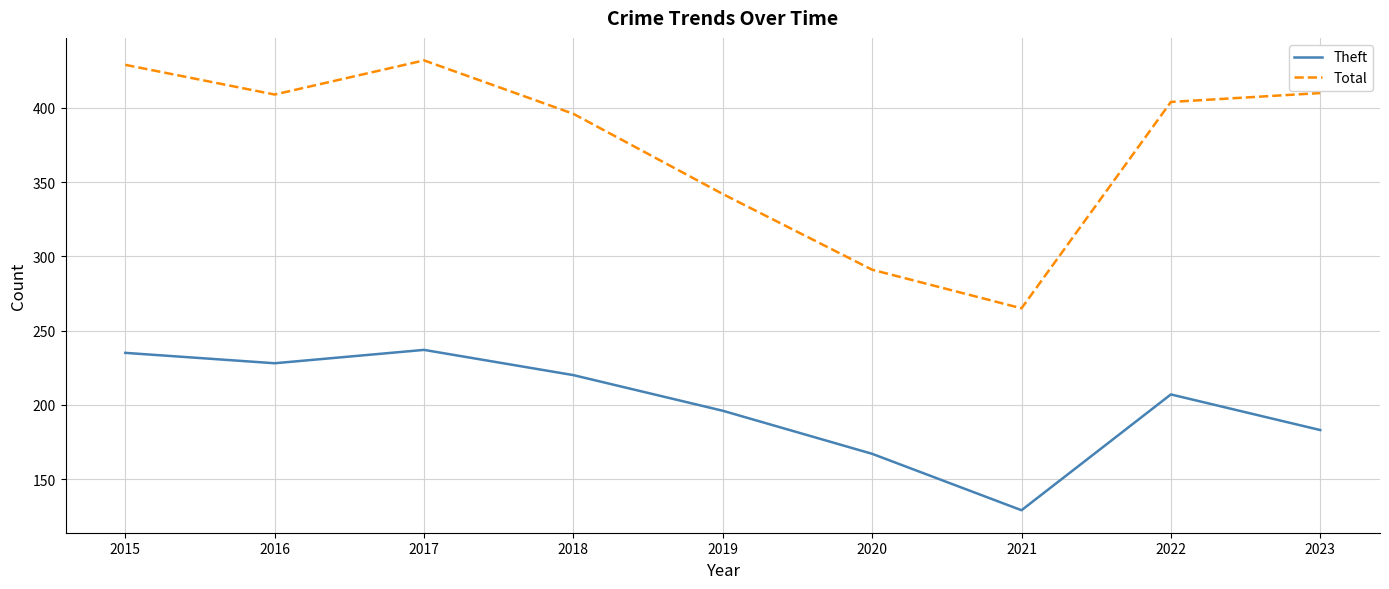

At which category does Total reach its first local peak?

2017